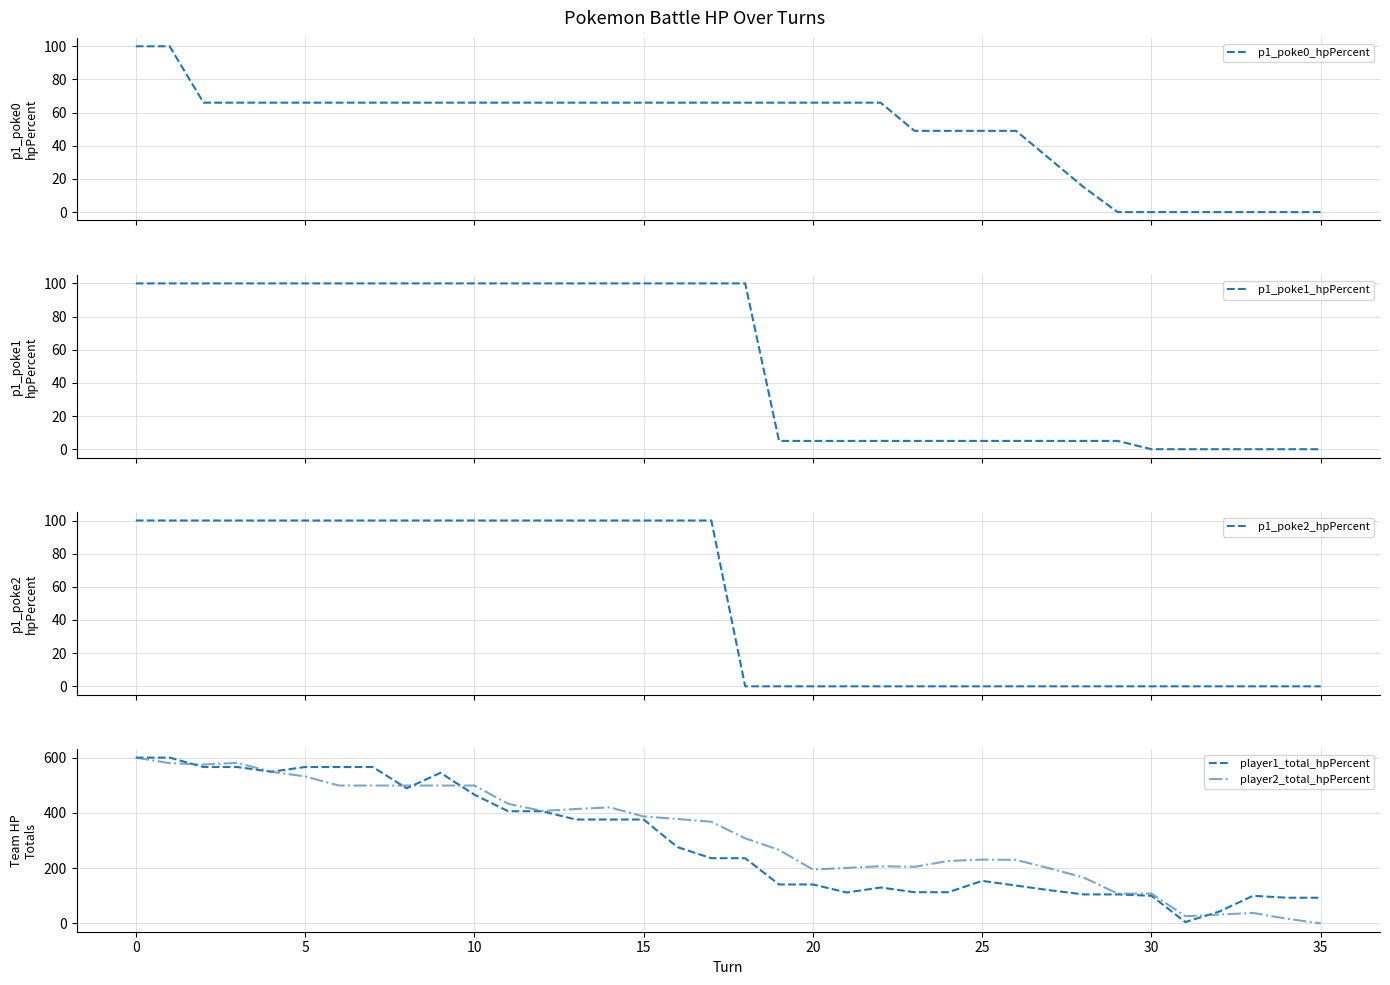

Reading left to right, list all the values displayed in this chart.

p1_poke0_hpPercent: 100	100	66	66	66	66	66	66	66	66	66	66	66	66	66	66	66	66	66	66	66	66	66	49	49	49	49	32	15	0	0	0	0	0	0	0
p1_poke1_hpPercent: 100	100	100	100	100	100	100	100	100	100	100	100	100	100	100	100	100	100	100	5	5	5	5	5	5	5	5	5	5	5	0	0	0	0	0	0
p1_poke2_hpPercent: 100	100	100	100	100	100	100	100	100	100	100	100	100	100	100	100	100	100	0	0	0	0	0	0	0	0	0	0	0	0	0	0	0	0	0	0
player1_total_hpPercent: 600	600	566	566	549	566	566	566	489	545	466	406	406	376	376	376	276	236	236	141	141	112	130	113	113	154	137	120	105	105	100	5	43	100	93	93
player2_total_hpPercent: 600	580	575	581	549	532	499	499	499	499	499	433	407	414	420	387	378	368	308	266	195	201	207	205	226	231	230	199	166	108	108	26	32	38	17	0